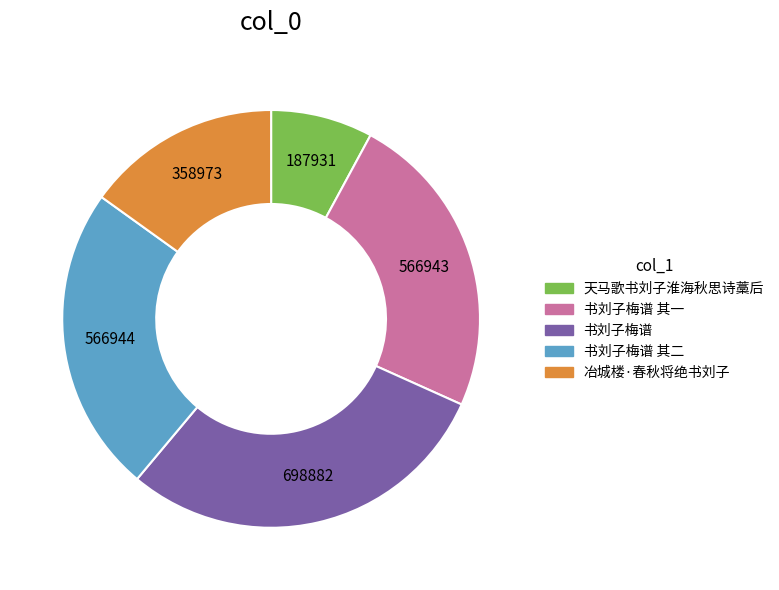

Is it true that 书刘子梅谱 其一 is 19% of the pie?

False